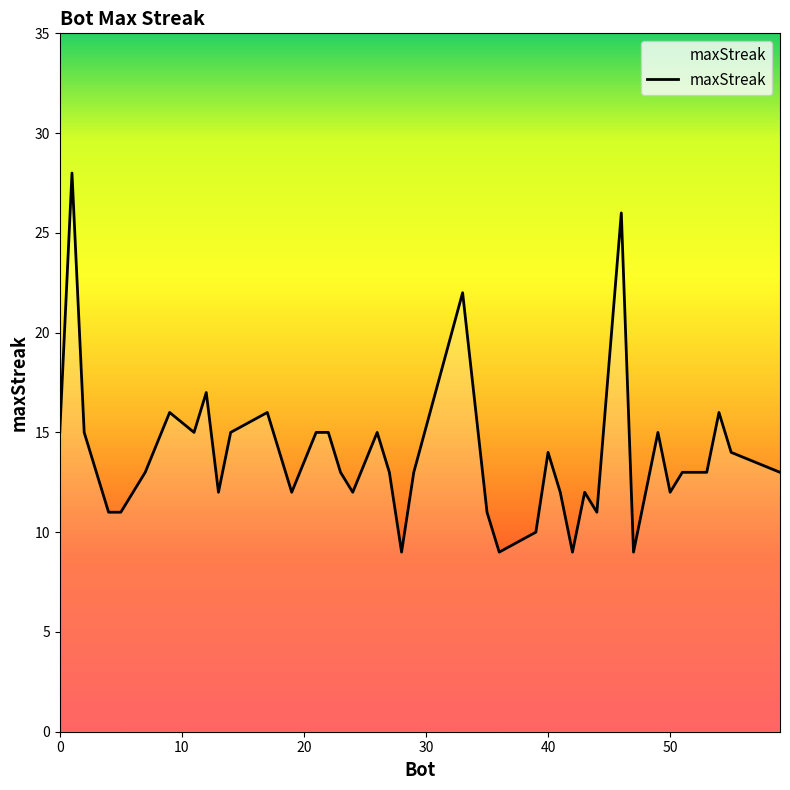

What is the average value?

14